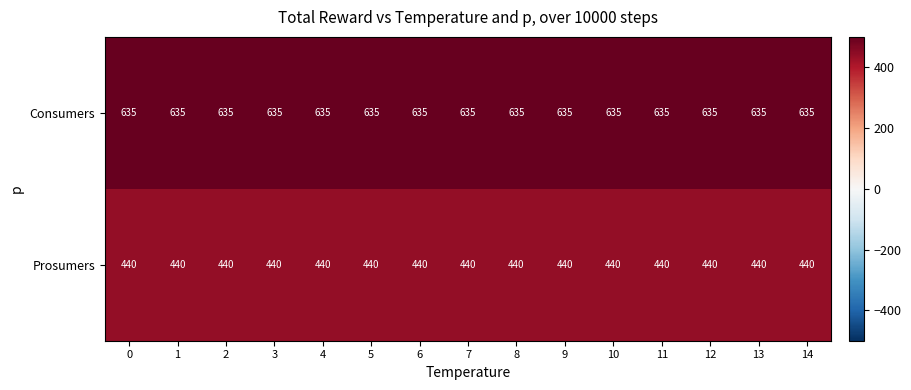

At 3, list the series in order from smallest to largest.

Prosumers, Consumers